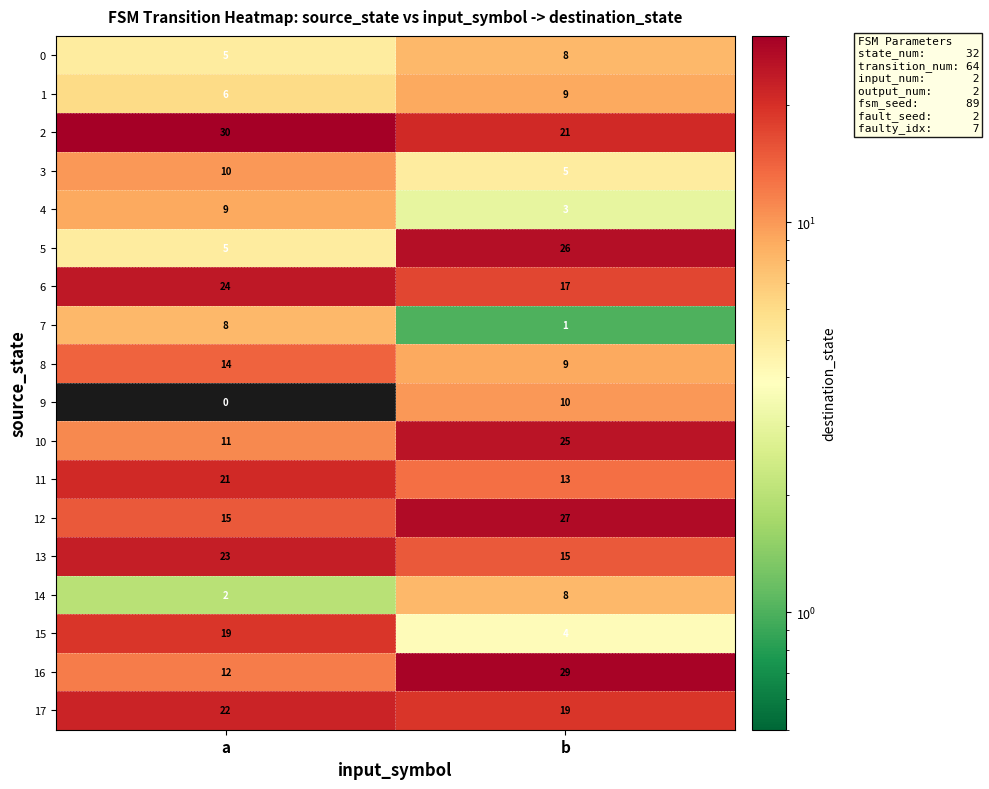

What is the sum of the 11 values at b and a?

34